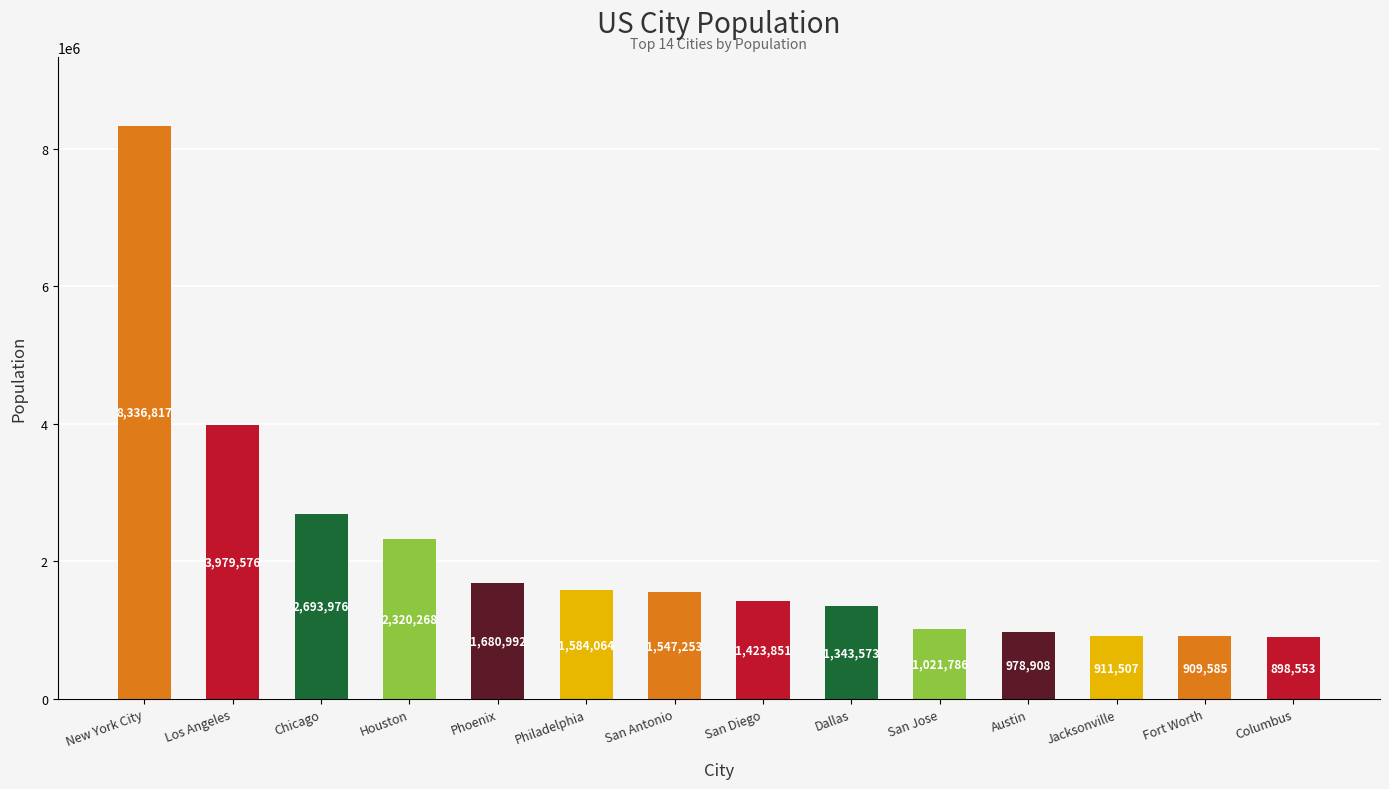

What is the label of the 1st bar from the left?

New York City